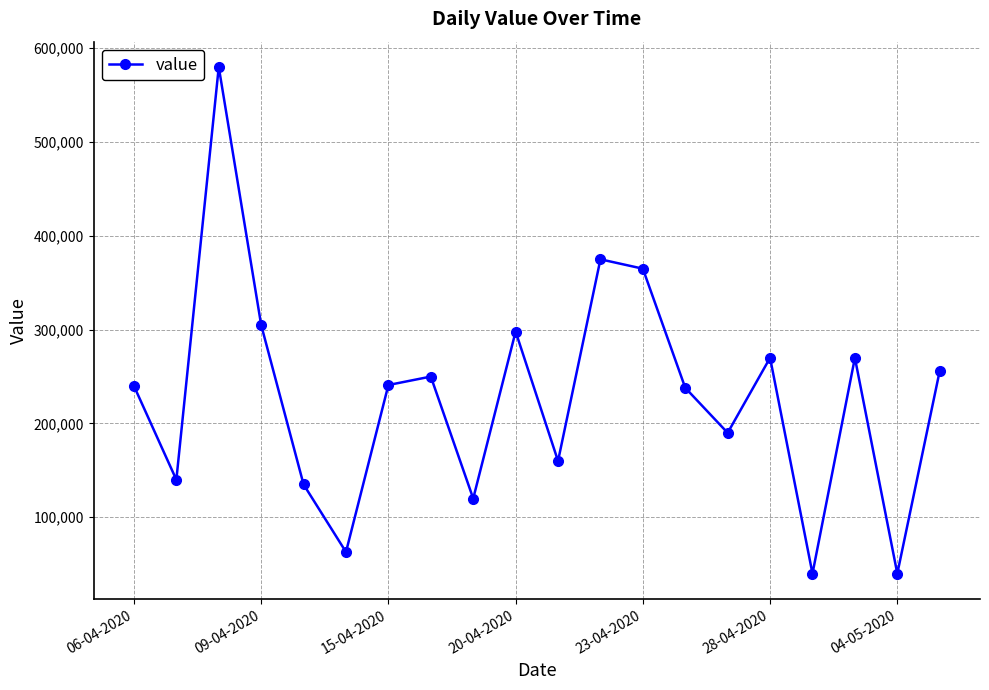

What is the difference between the maximum and second lowest values?

540000